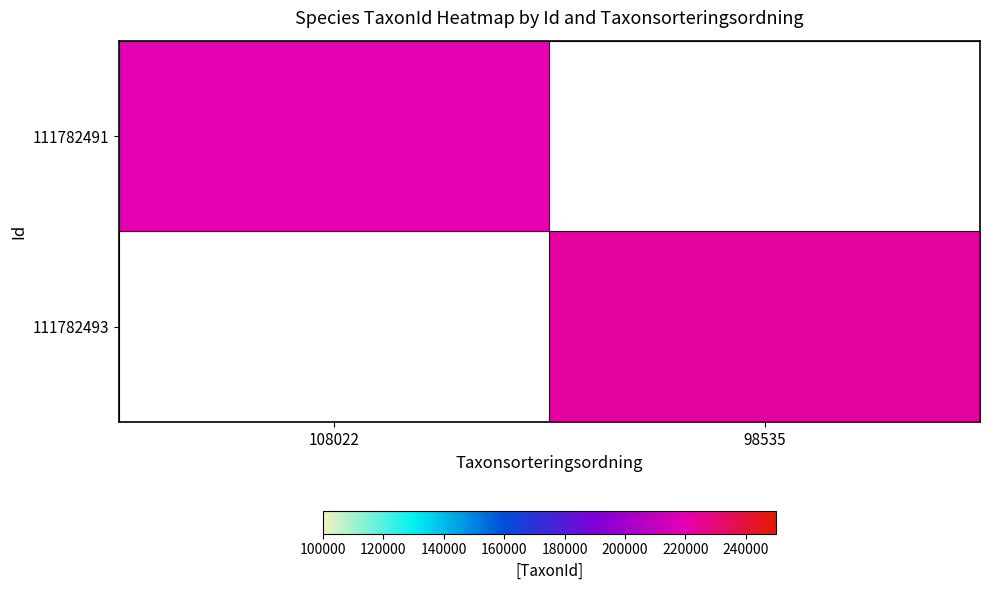

How many values in 111782491 are above zero?

1